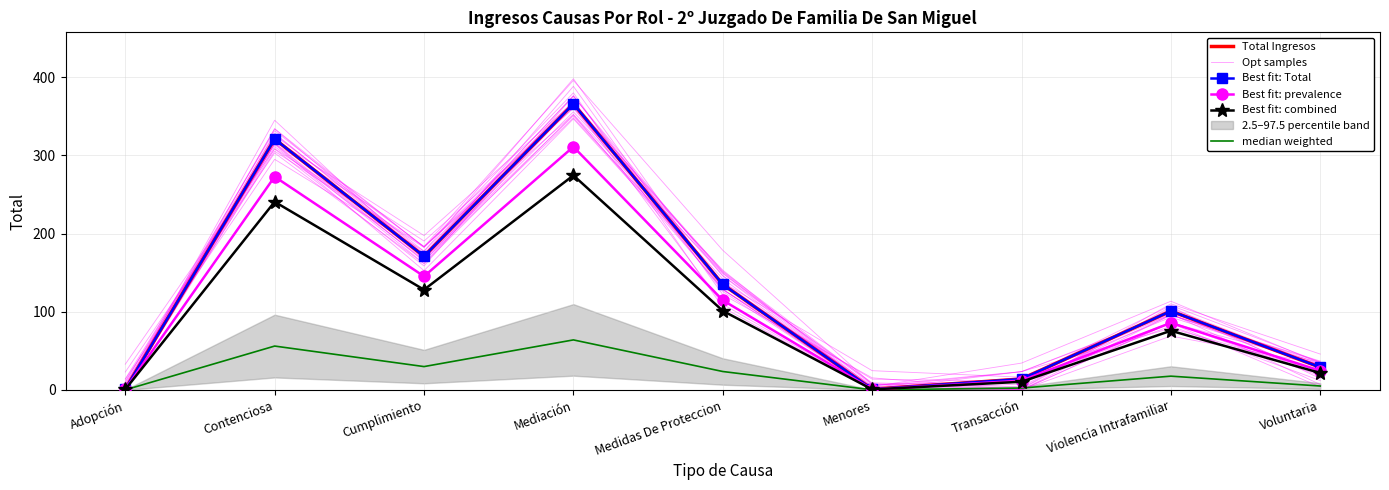

Reading right to left, list all the values displayed in this chart.

Total Ingresos: 29.0	101.0	14.0	1.0	135.0	366.0	171.0	321.0	1.0
Opt samples: 28.7	96.3	15.9	0.0	105.7	380.1	182.3	305.4	5.6
Best fit: Total: 29.0	101.0	14.0	1.0	135.0	366.0	171.0	321.0	1.0
Best fit: prevalence: 24.6	85.8	11.9	0.8	114.8	311.1	145.3	272.8	0.8
Best fit: combined: 21.8	75.8	10.5	0.8	101.2	274.5	128.2	240.8	0.8
median weighted: 5.1	17.7	2.5	0.2	23.6	64.0	29.9	56.2	0.2